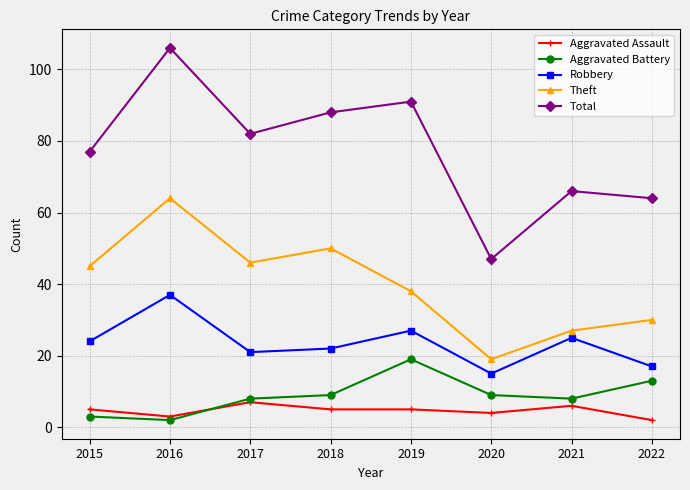

Is this an area chart (filled region under the line)?

No